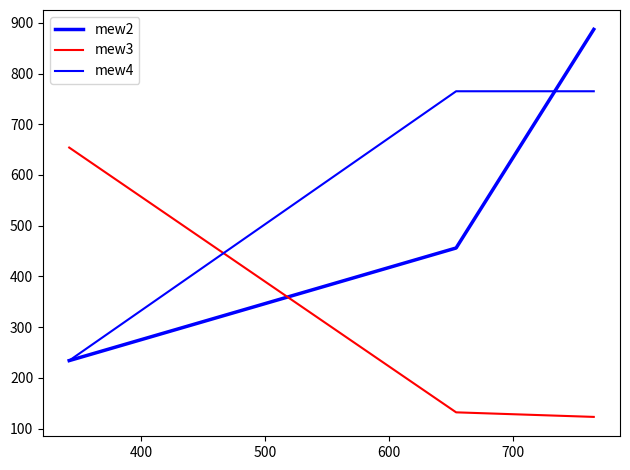

How many lines are shown in the chart?

3